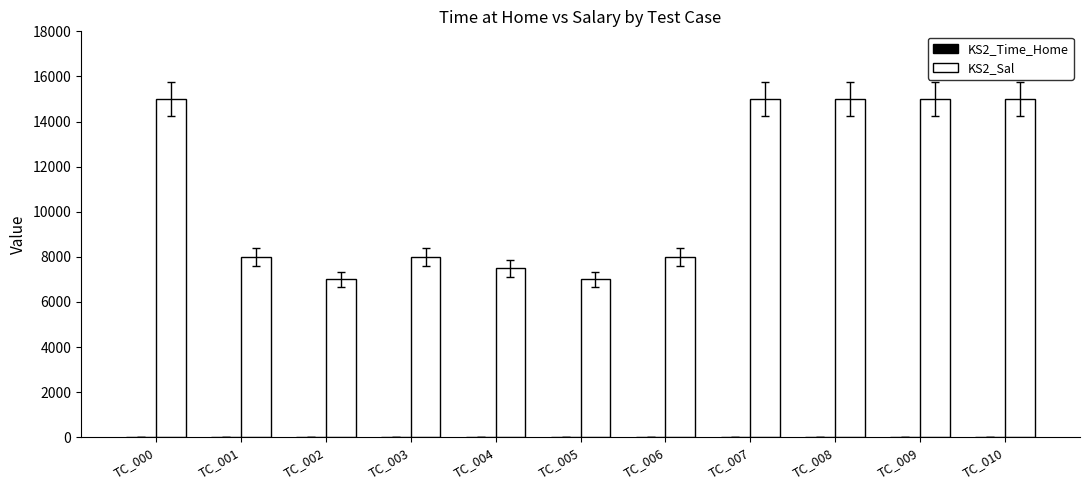

The KS2_Sal series shows 15000 at TC_008. True or false?

True